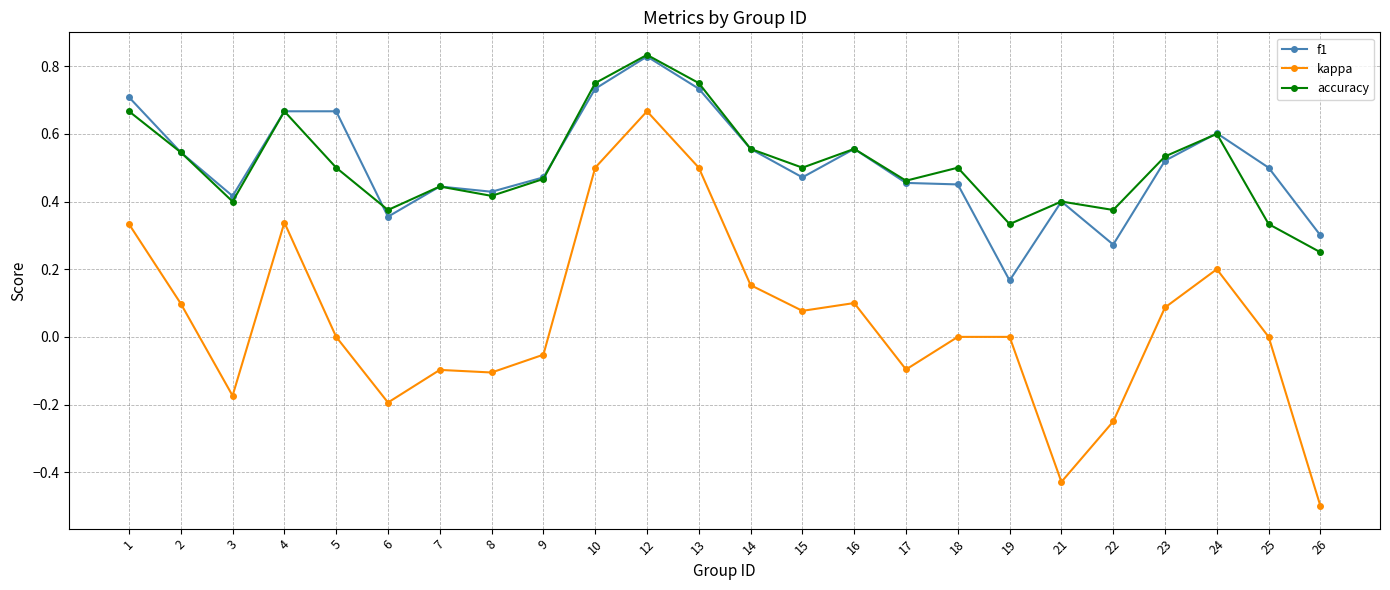

At 22, list the series in order from largest to smallest.

accuracy, f1, kappa